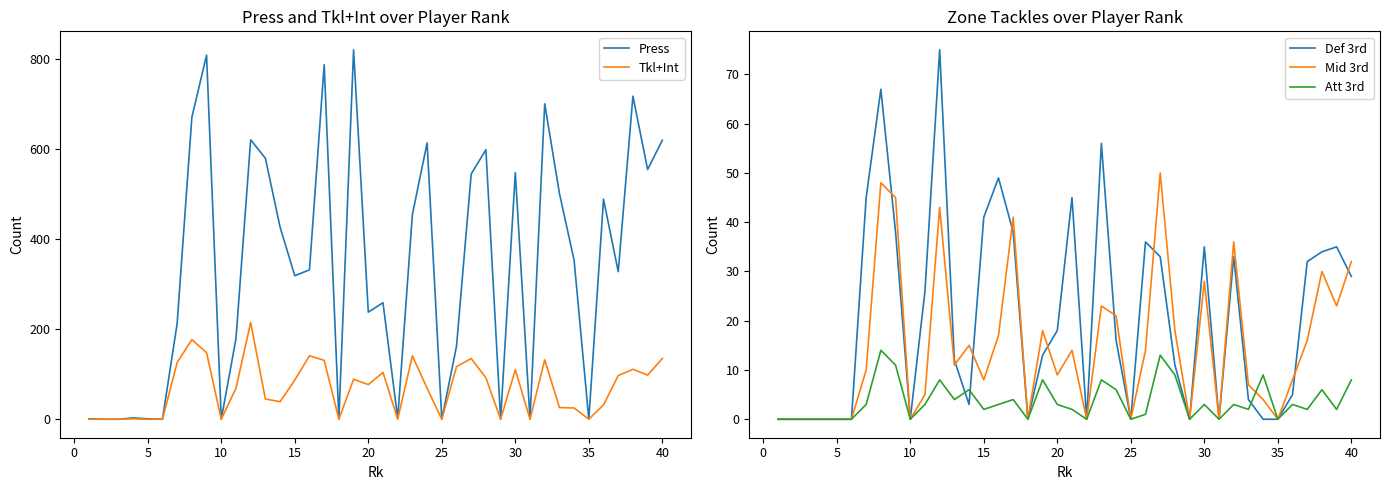

What is the highest value of the Press series?

821